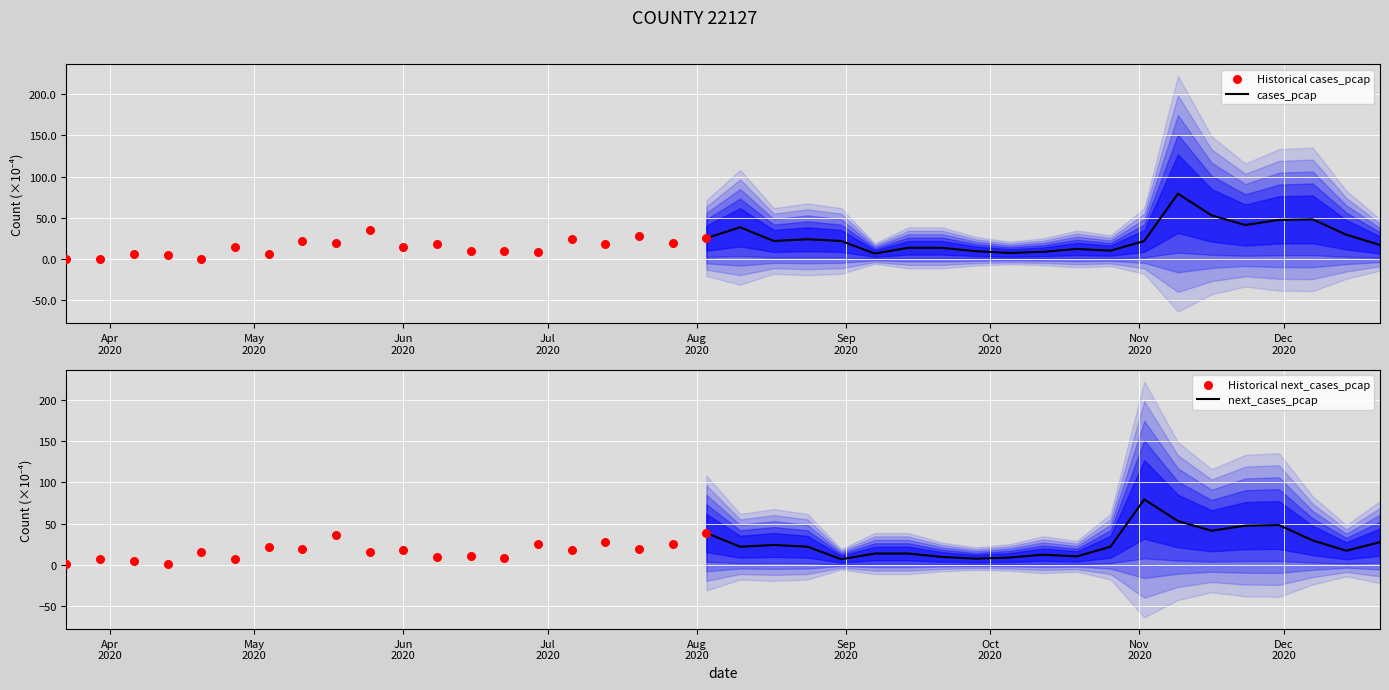

At how many categories does at least one series exceed 13?

40